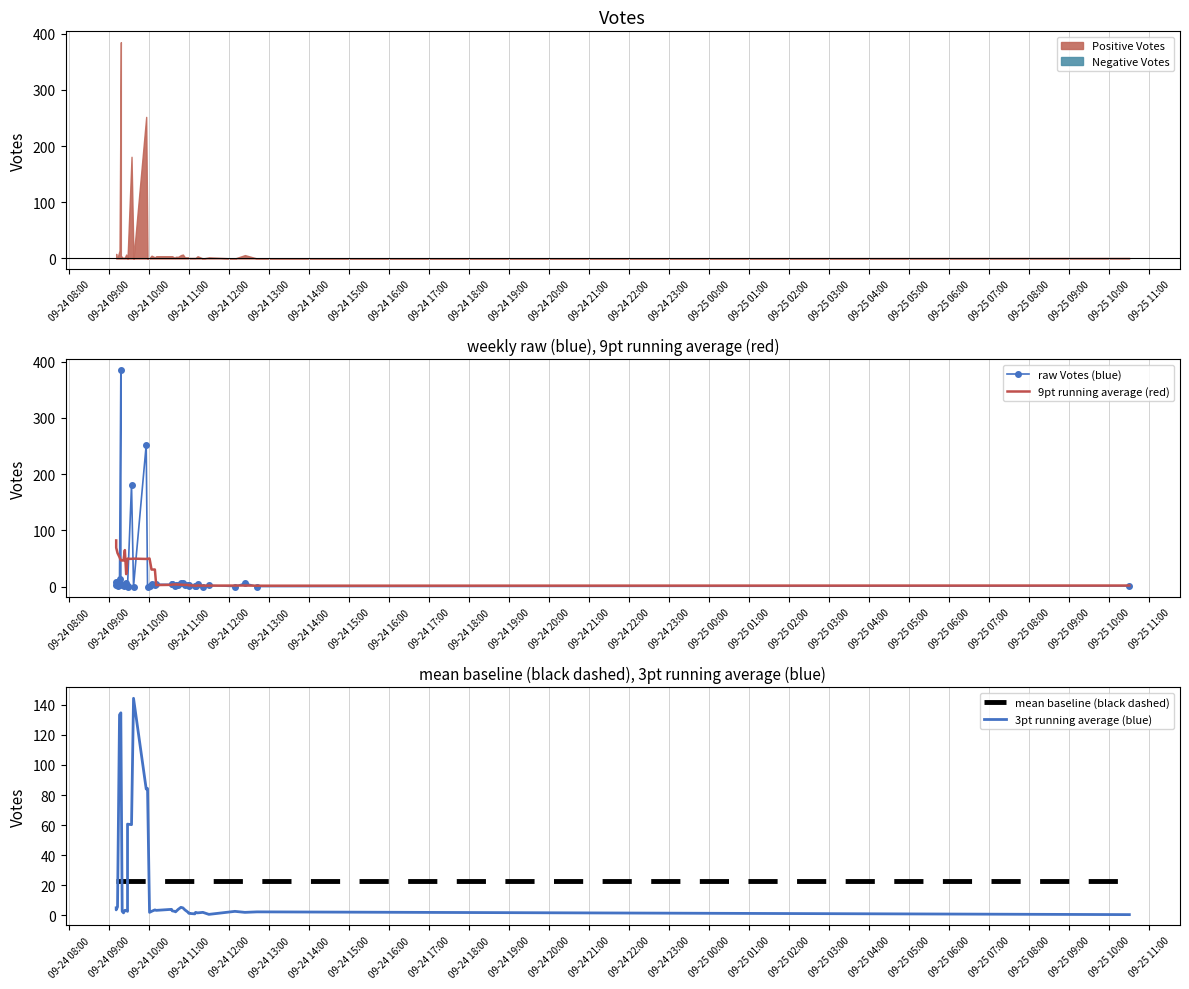

Which series has the largest total across all categories?

9pt running average (red)